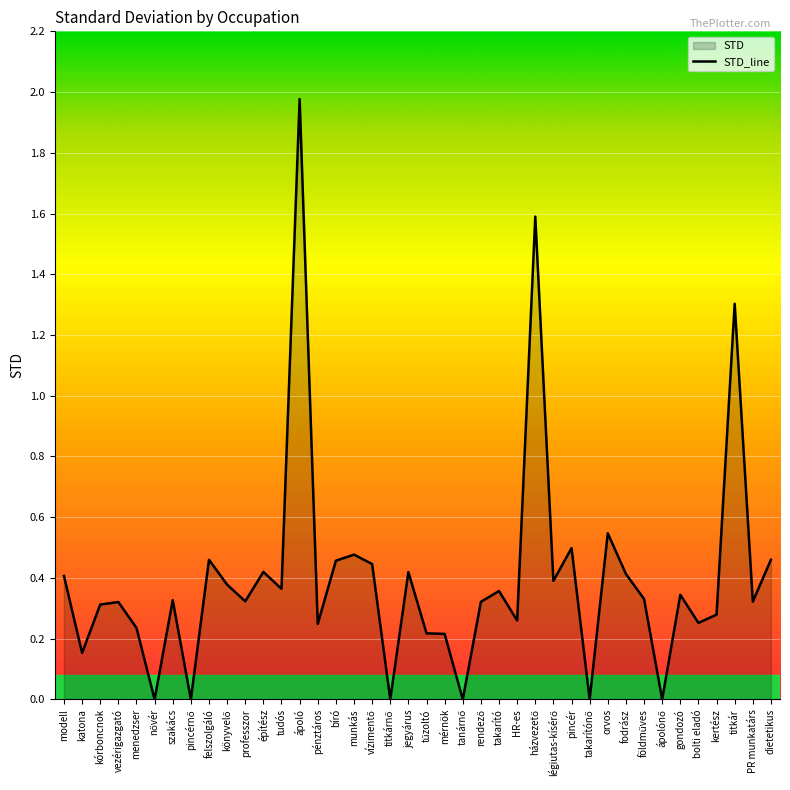

What is the sum of the values at orvos and tűzoltó?

0.8